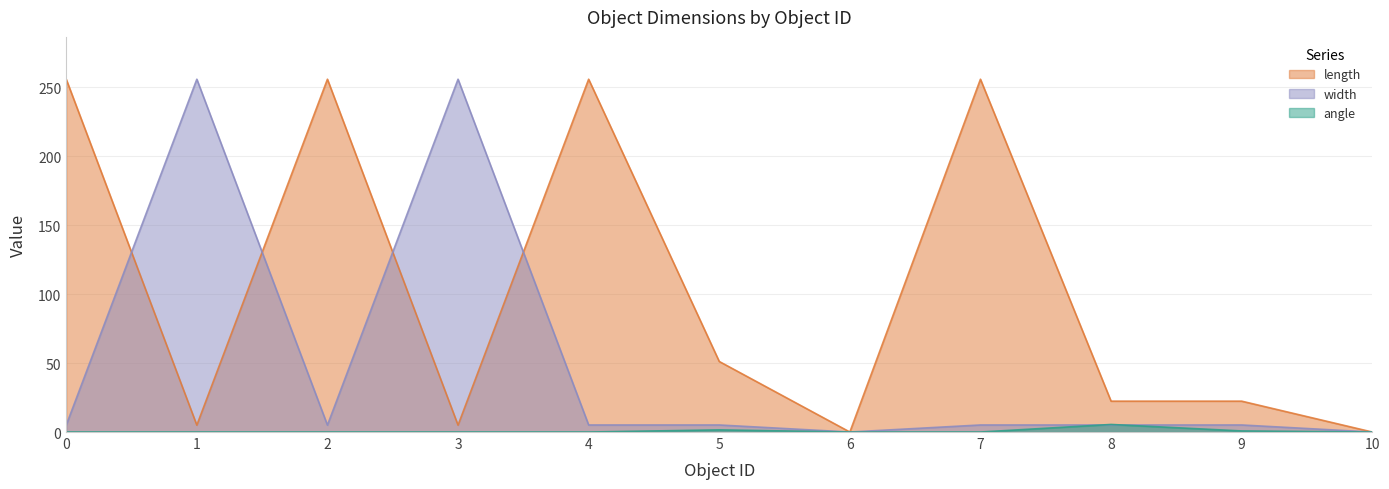

At which label does angle reach its peak?

8